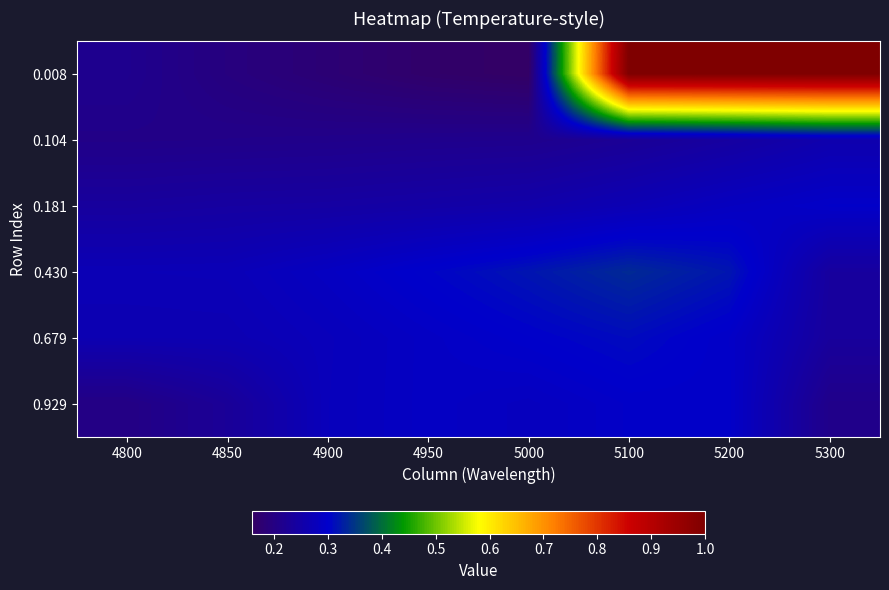

Reading right to left, transcribe all the data shown in this chart.

0.008: 5300=1.0	5200=1.0	5100=1.0	5000=0.2	4950=0.2	4900=0.2	4850=0.2	4800=0.2
0.104: 5300=0.3	5200=0.2	5100=0.2	5000=0.2	4950=0.2	4900=0.2	4850=0.2	4800=0.2
0.181: 5300=0.3	5200=0.3	5100=0.3	5000=0.3	4950=0.2	4900=0.2	4850=0.2	4800=0.2
0.430: 5300=0.2	5200=0.3	5100=0.3	5000=0.3	4950=0.3	4900=0.3	4850=0.3	4800=0.3
0.679: 5300=0.2	5200=0.3	5100=0.3	5000=0.3	4950=0.3	4900=0.3	4850=0.3	4800=0.3
0.929: 5300=0.2	5200=0.3	5100=0.3	5000=0.3	4950=0.3	4900=0.3	4850=0.2	4800=0.2